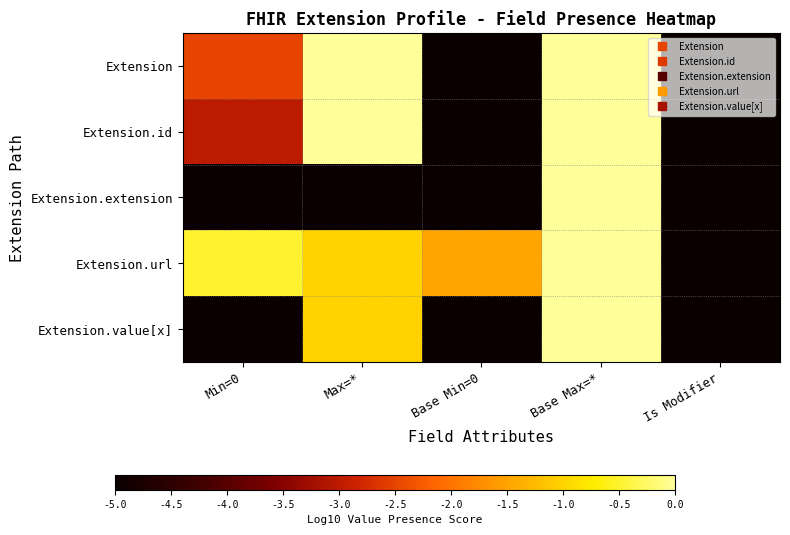

Between Min=0 and Max=*, which series saw the biggest shift?

Extension.value[x]